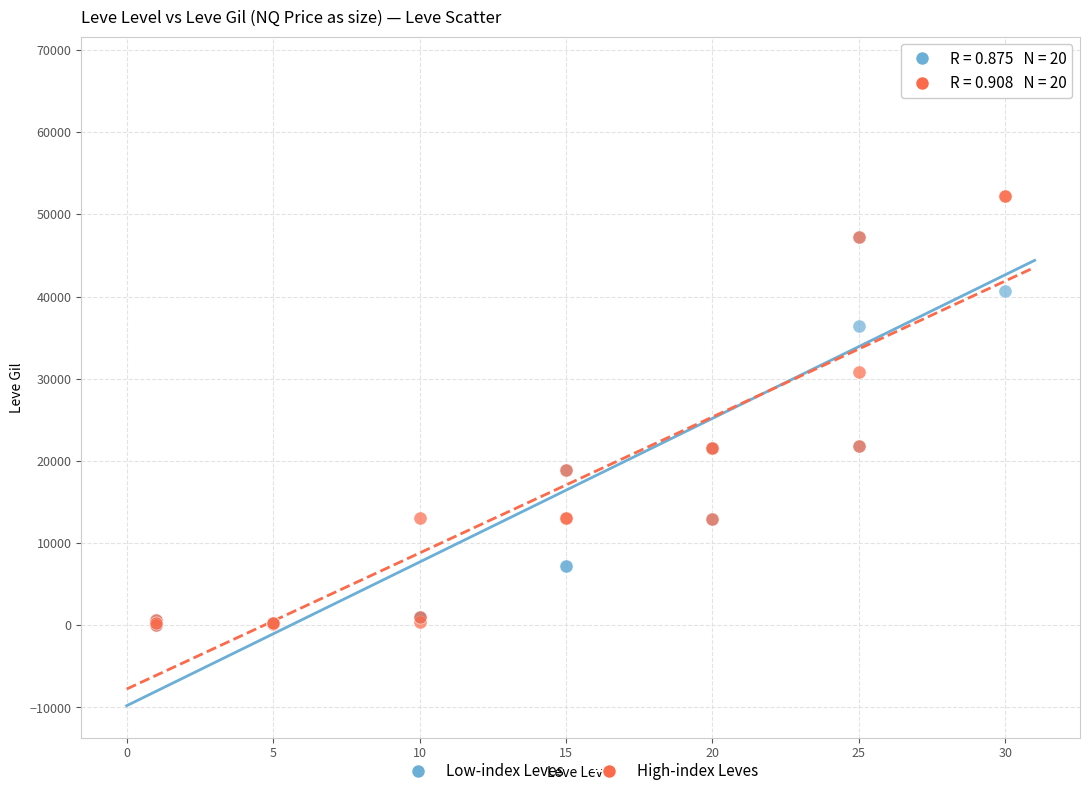

Which series has the widest spread of Y values?

Low-index Leves